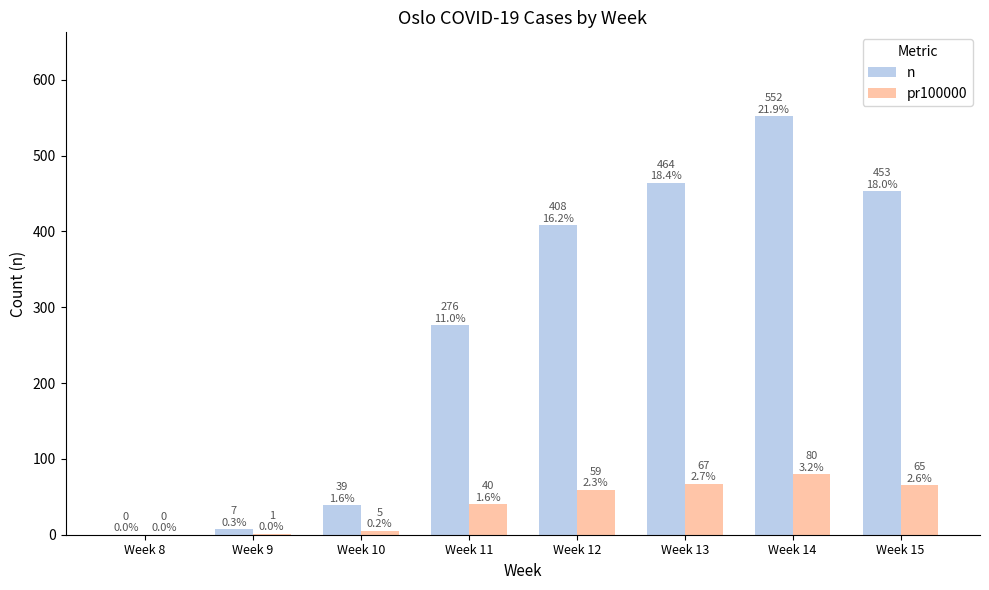

How many series are shown in this chart?

2